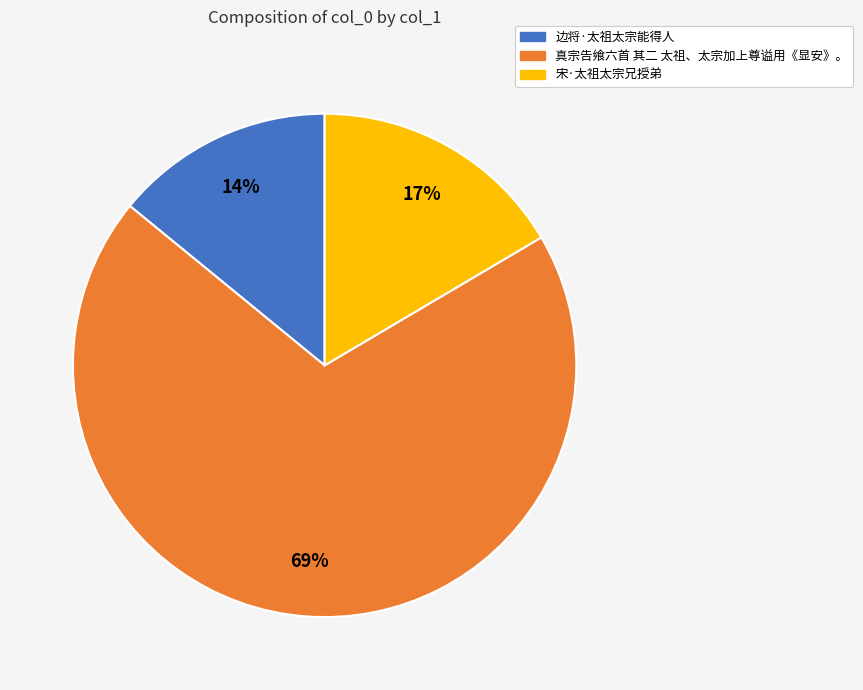

Rank the categories by value from lowest to highest.

边将·太祖太宗能得人, 宋·太祖太宗兄授弟, 真宗告飨六首 其二 太祖、太宗加上尊谥用《显安》。